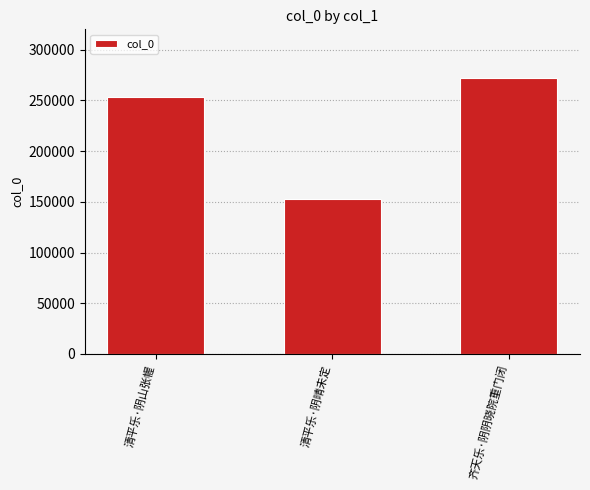

Is it true that the value at 齐天乐·阴阴晓院重门闭 is 272434?

True